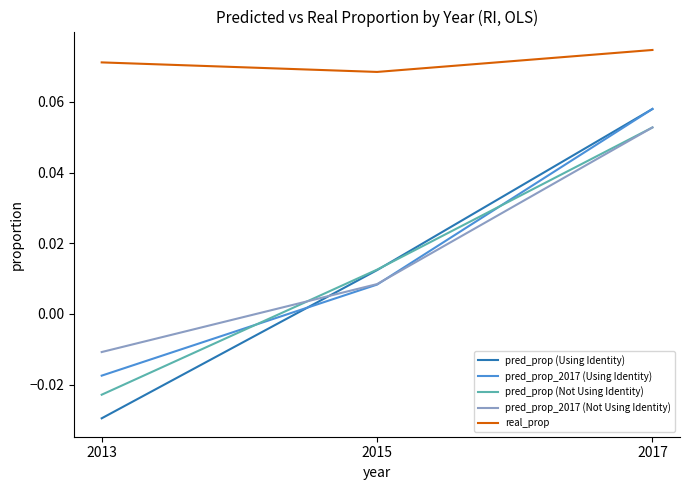

Does the chart have visible grid lines?

No